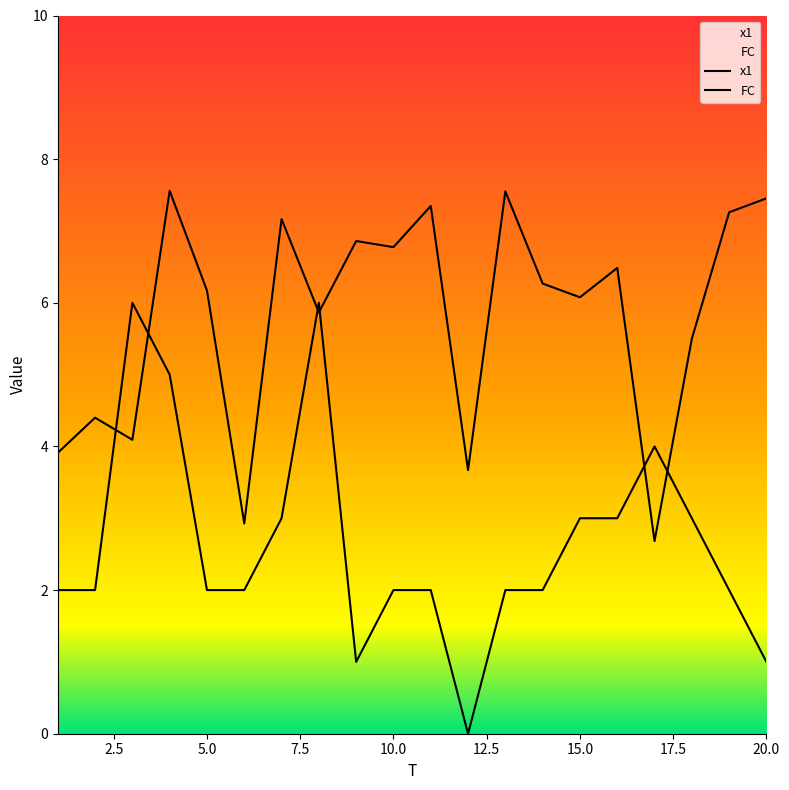

What are all the series names shown in the legend?

x1, FC